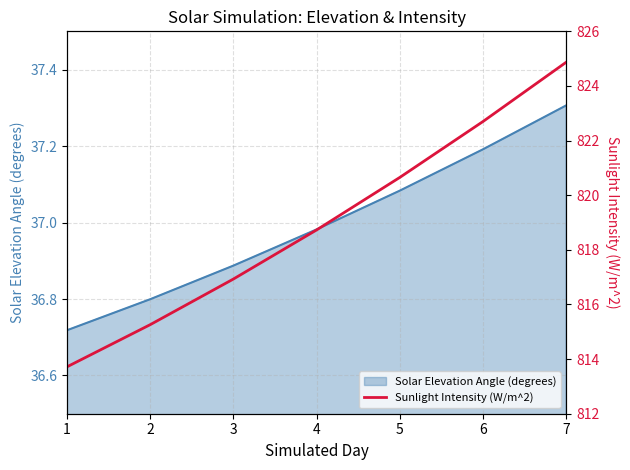

Rank the categories by value from highest to lowest.

7, 6, 5, 4, 3, 2, 1